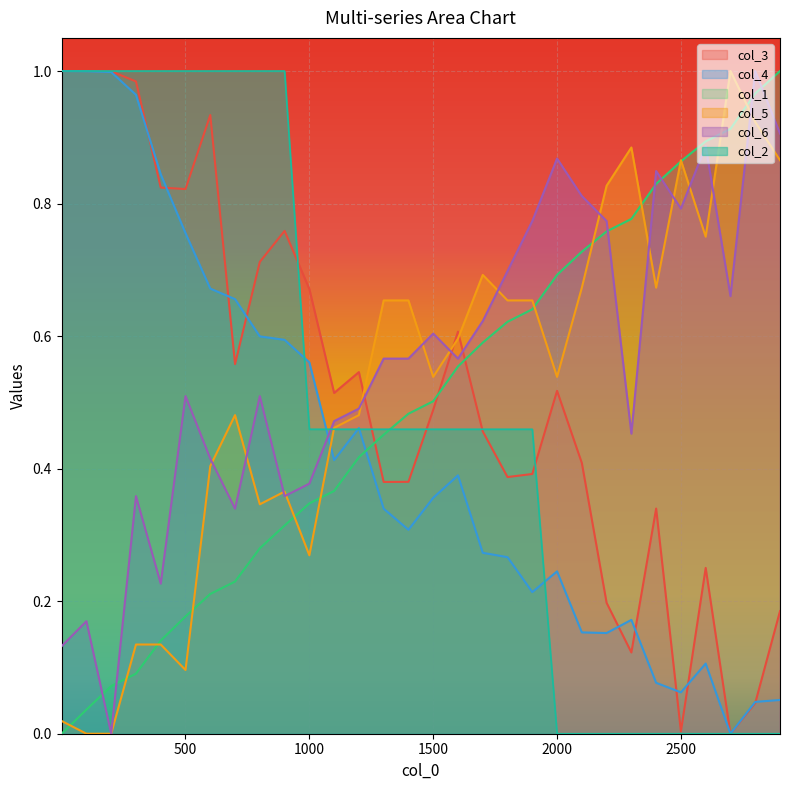

Is the value of col_1 at 201 greater than the value of col_4 at 1?

No